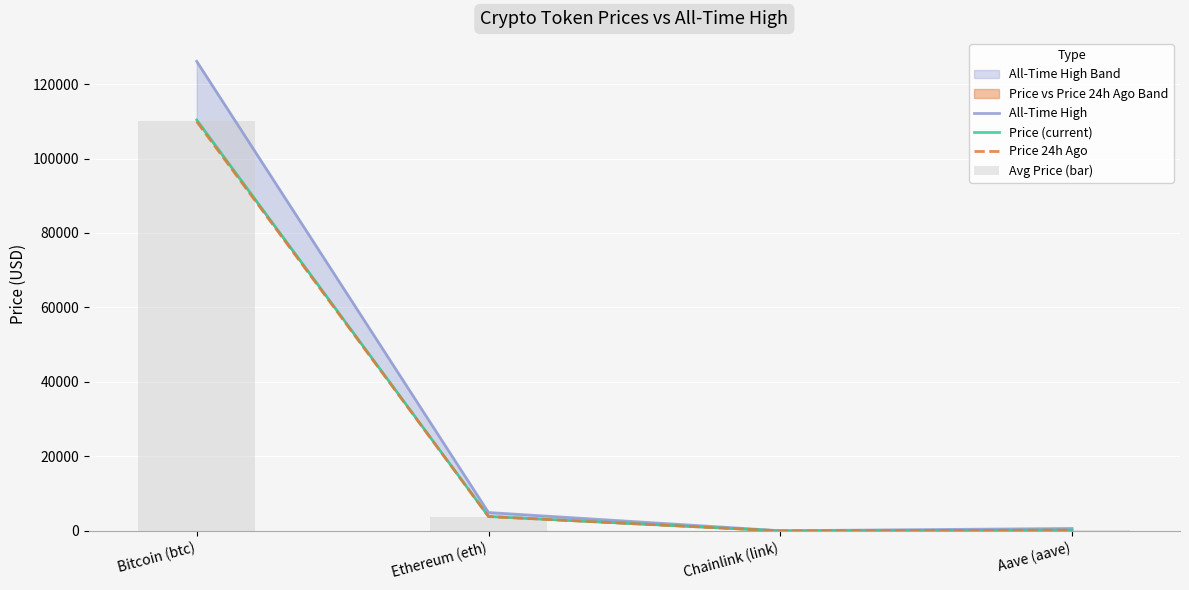

Reading right to left, list all the values displayed in this chart.

All-Time High: Aave (aave)=661.7	Chainlink (link)=52.7	Ethereum (eth)=4946.1	Bitcoin (btc)=126080.0
Price (current): Aave (aave)=222.9	Chainlink (link)=17.2	Ethereum (eth)=3890.2	Bitcoin (btc)=110355.0
Price 24h Ago: Aave (aave)=217.6	Chainlink (link)=17.2	Ethereum (eth)=3861.4	Bitcoin (btc)=109899.0
Avg Price (bar): Aave (aave)=220.2	Chainlink (link)=17.2	Ethereum (eth)=3875.8	Bitcoin (btc)=110127.0